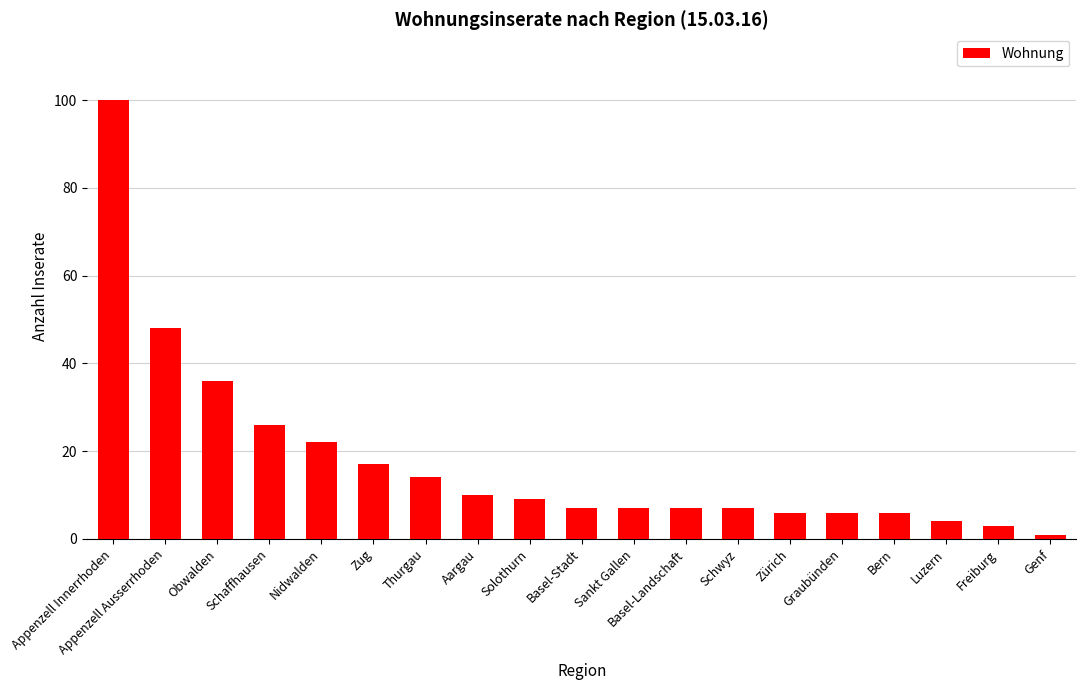

Reading left to right, extract all data points from this chart.

100	48	36	26	22	17	14	10	9	7	7	7	7	6	6	6	4	3	1